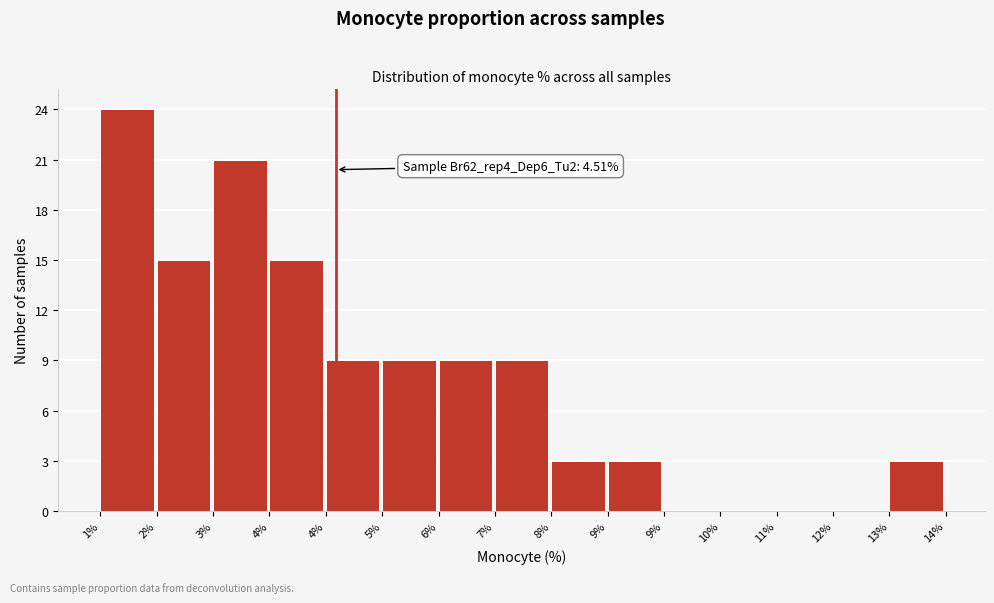

Are the bars horizontal?

No